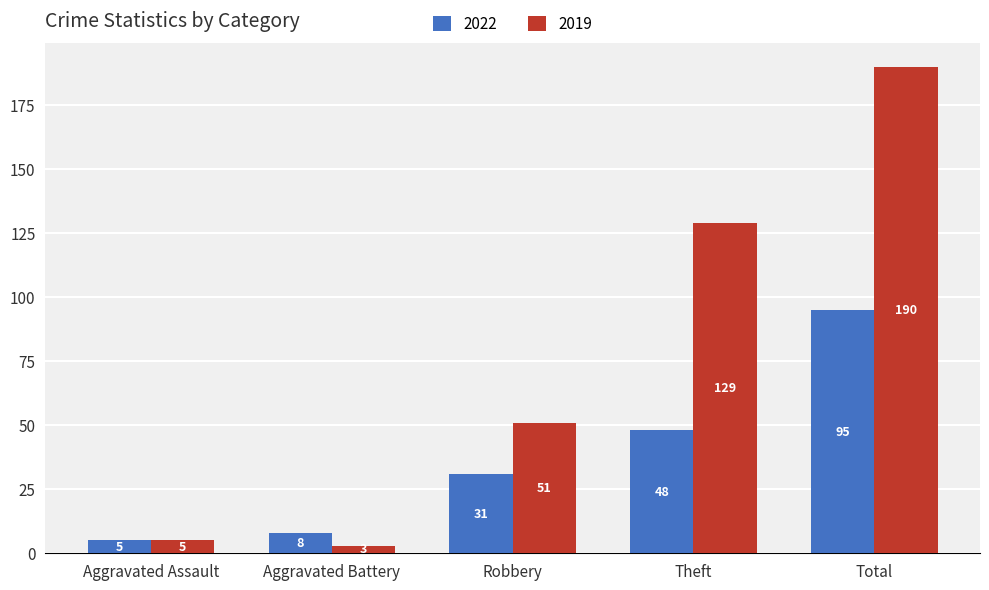

At which label does 2019 reach its minimum?

Aggravated Battery